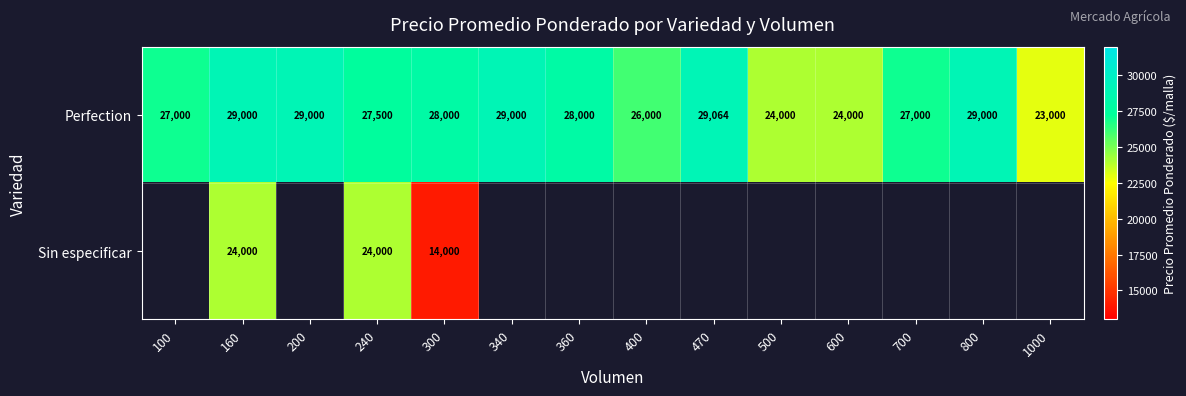

What is the average value of the Perfection series?

27112